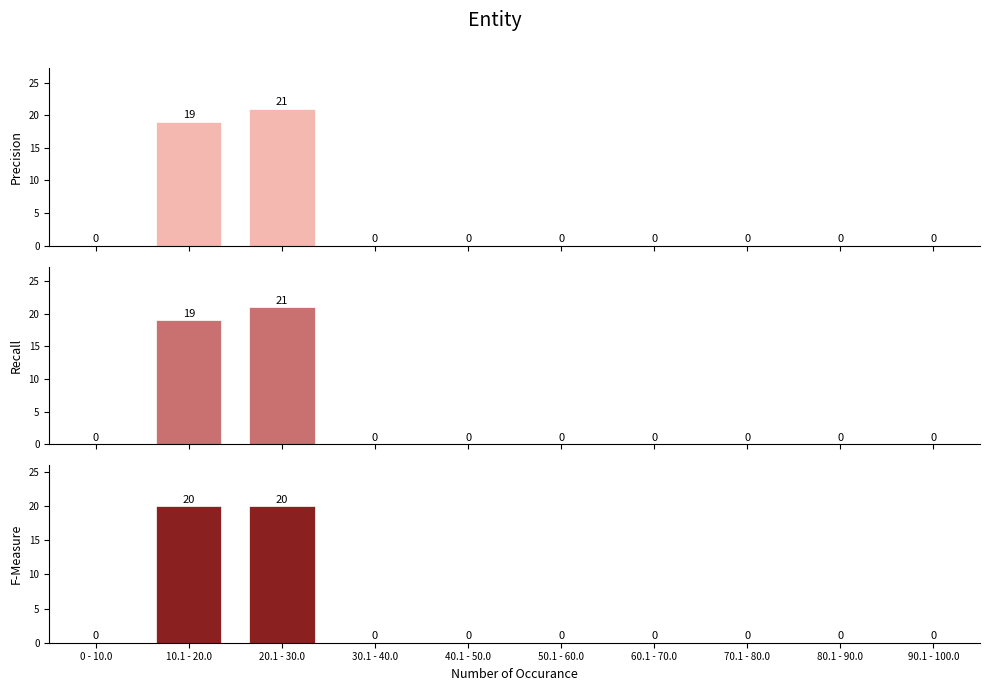

Which series has the largest total across all categories?

Precision